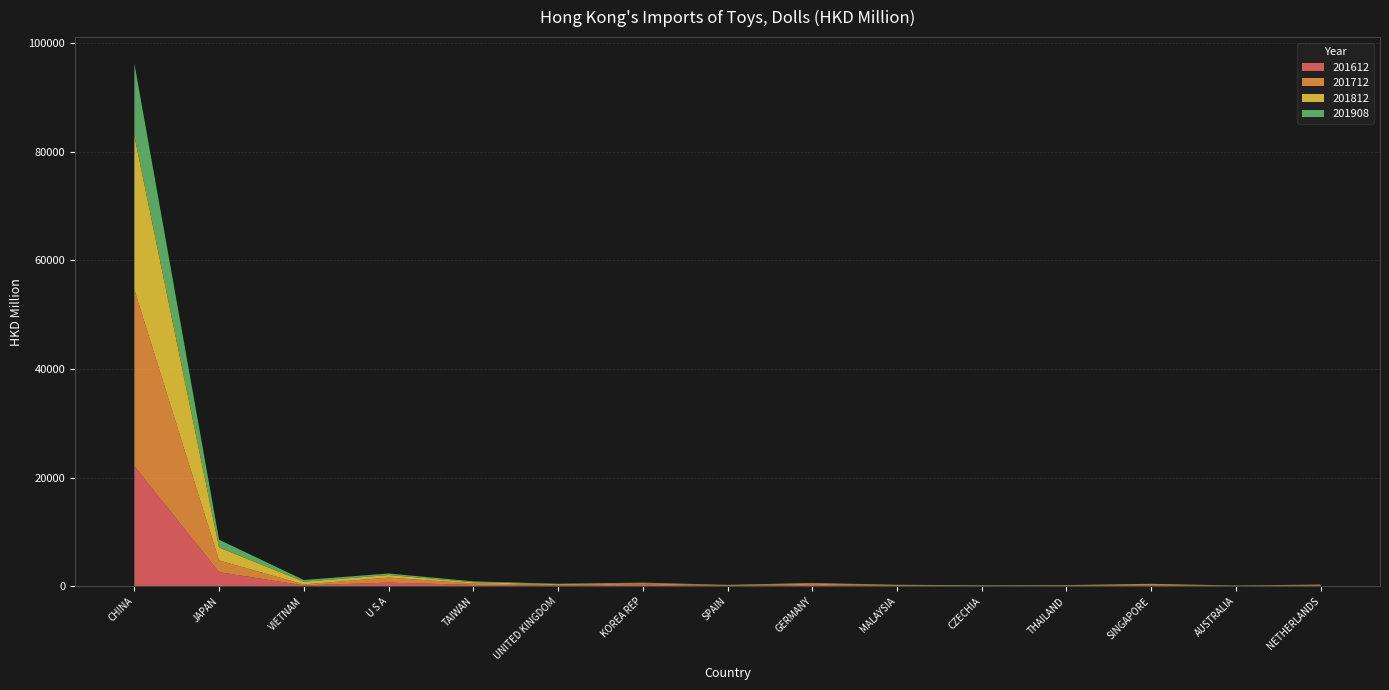

Reading left to right, transcribe all the data shown in this chart.

201612: CHINA=22065.5	JAPAN=2583.5	VIETNAM=157.0	U S A=666.3	TAIWAN=240.1	UNITED KINGDOM=131.1	KOREA REP=299.4	SPAIN=65.5	GERMANY=255.6	MALAYSIA=53.0	CZECHIA=38.7	THAILAND=58.6	SINGAPORE=137.6	AUSTRALIA=32.3	NETHERLANDS=101.8
201712: CHINA=32499.8	JAPAN=2156.0	VIETNAM=172.1	U S A=928.1	TAIWAN=269.7	UNITED KINGDOM=107.9	KOREA REP=222.2	SPAIN=65.4	GERMANY=203.9	MALAYSIA=78.2	CZECHIA=35.1	THAILAND=63.7	SINGAPORE=135.0	AUSTRALIA=40.9	NETHERLANDS=111.8
201812: CHINA=28344.0	JAPAN=2389.4	VIETNAM=504.6	U S A=470.5	TAIWAN=233.6	UNITED KINGDOM=137.3	KOREA REP=70.8	SPAIN=70.7	GERMANY=86.3	MALAYSIA=90.1	CZECHIA=52.6	THAILAND=44.9	SINGAPORE=129.0	AUSTRALIA=19.1	NETHERLANDS=61.6
201908: CHINA=13352.7	JAPAN=1426.6	VIETNAM=307.7	U S A=285.0	TAIWAN=152.6	UNITED KINGDOM=85.5	KOREA REP=67.9	SPAIN=53.0	GERMANY=53.0	MALAYSIA=48.0	CZECHIA=47.2	THAILAND=44.4	SINGAPORE=43.3	AUSTRALIA=40.1	NETHERLANDS=35.2